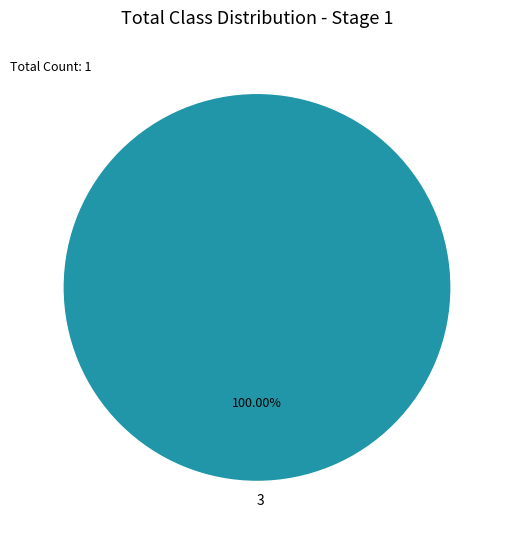

Rank the categories by value from highest to lowest.

3